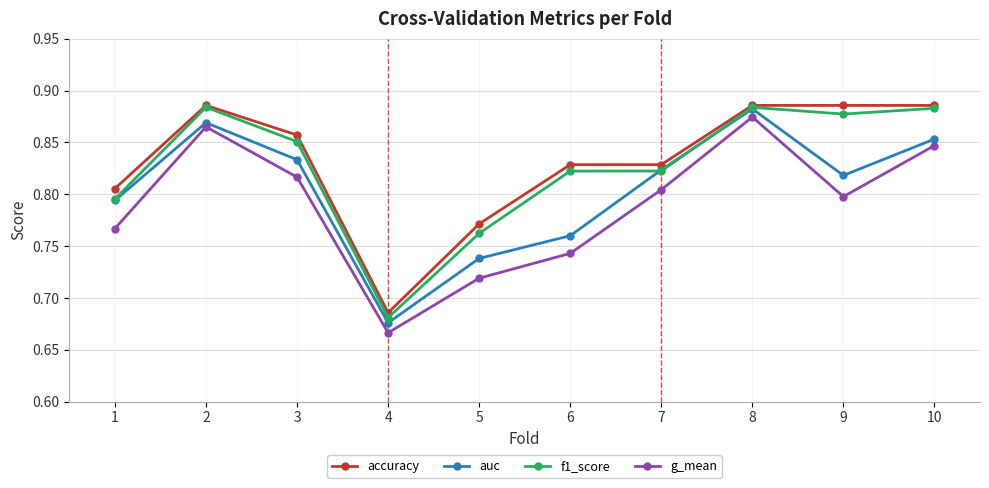

In g_mean, how many points are lower than both neighbors (excluding endpoints)?

2